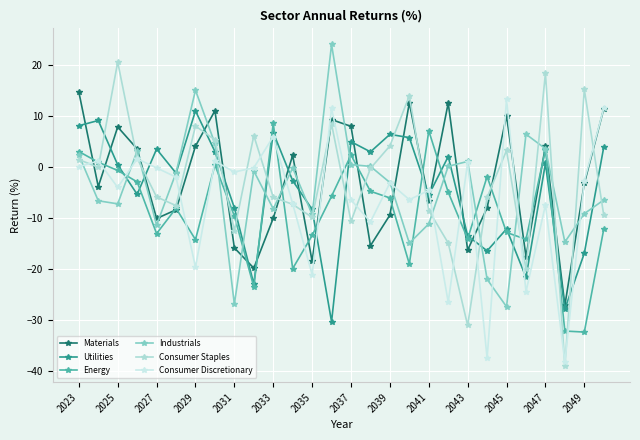

What is the smallest value displayed?

-39.0